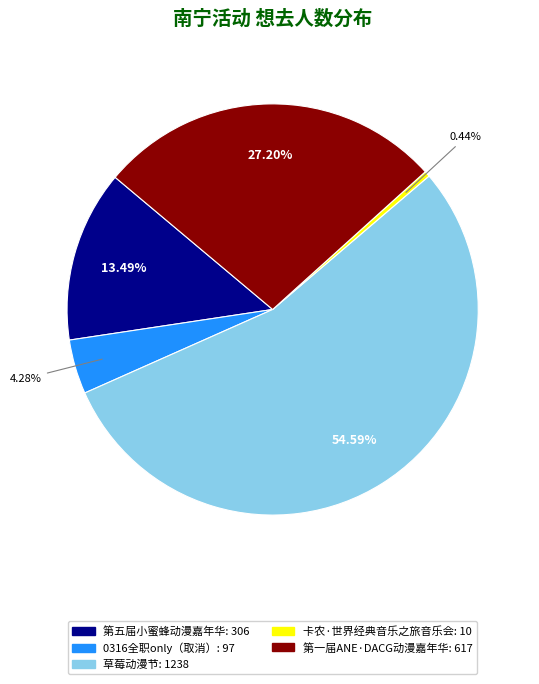

How many slices are in this pie chart?

5